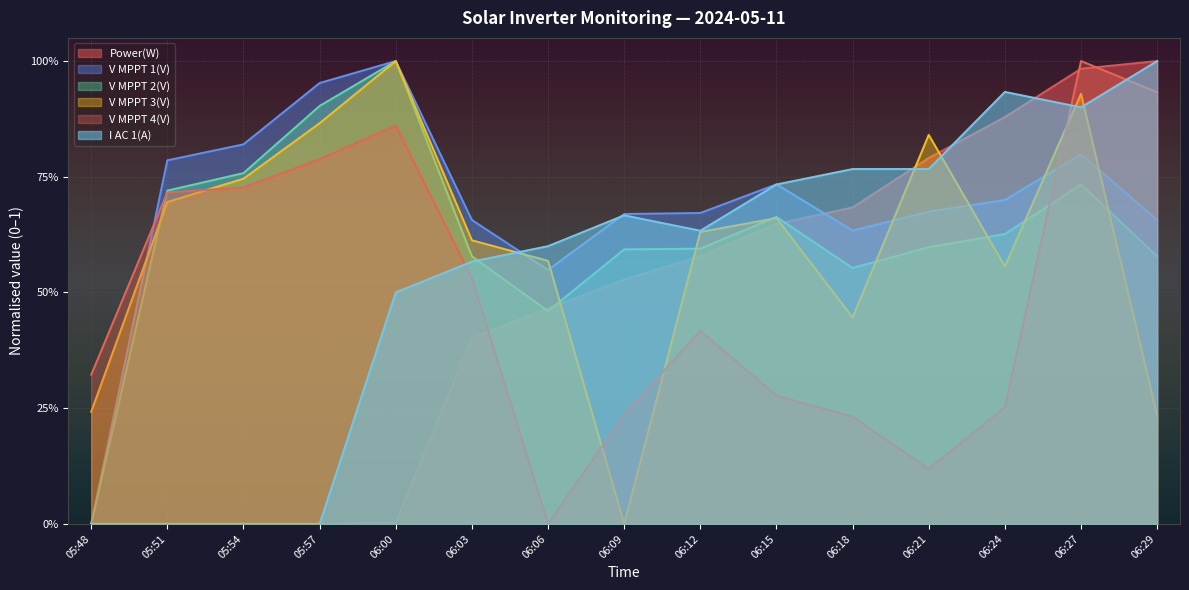

What position from the right is 06:15?

6